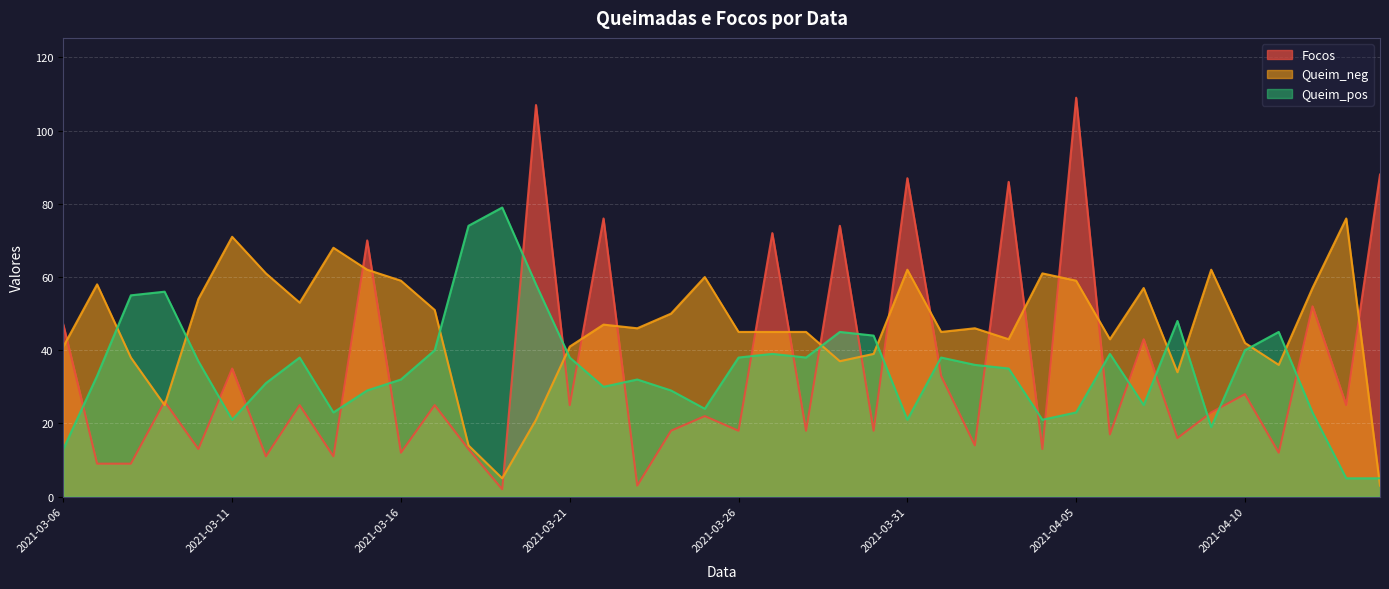

How many lines are shown in the chart?

3